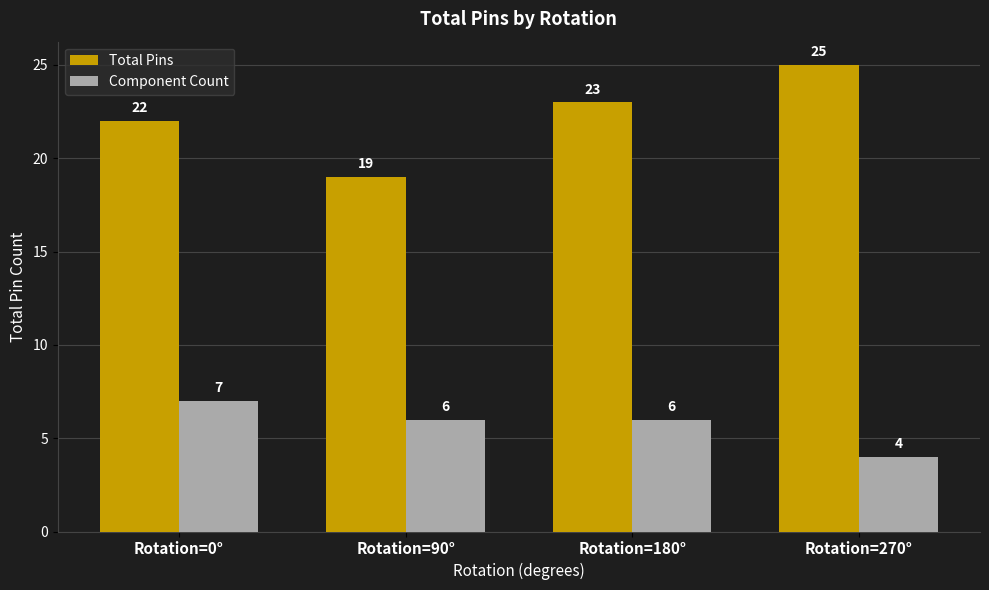

What is the difference between the second highest and minimum values in the Component Count series?

2